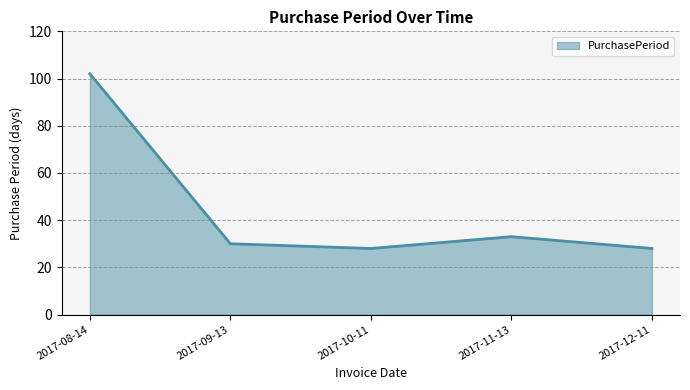

What is the sum of all values?

221